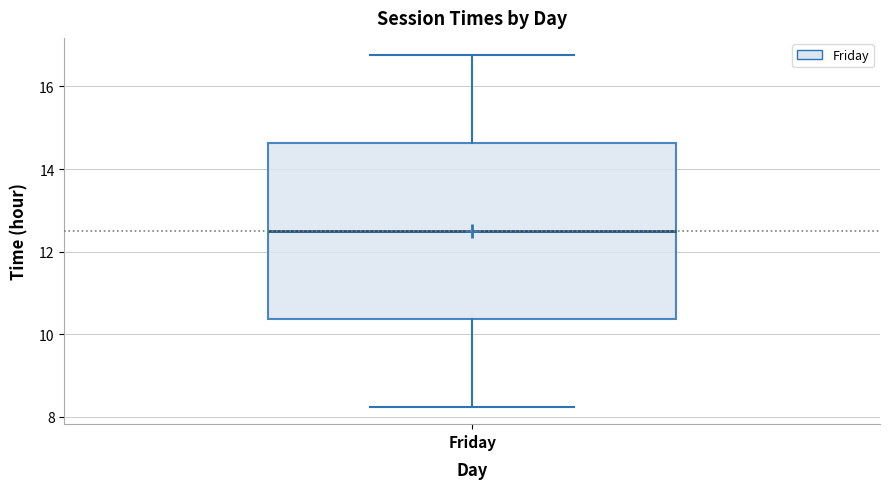

Read this box plot against the y-axis: the position of the median line, the range covered by the box, and the ends of both whiskers. The values are not printed on the chart, so give them approximately, as read against the axis.

median 12.6, box 10.4 to 14.6, whiskers 8.2 to 16.8